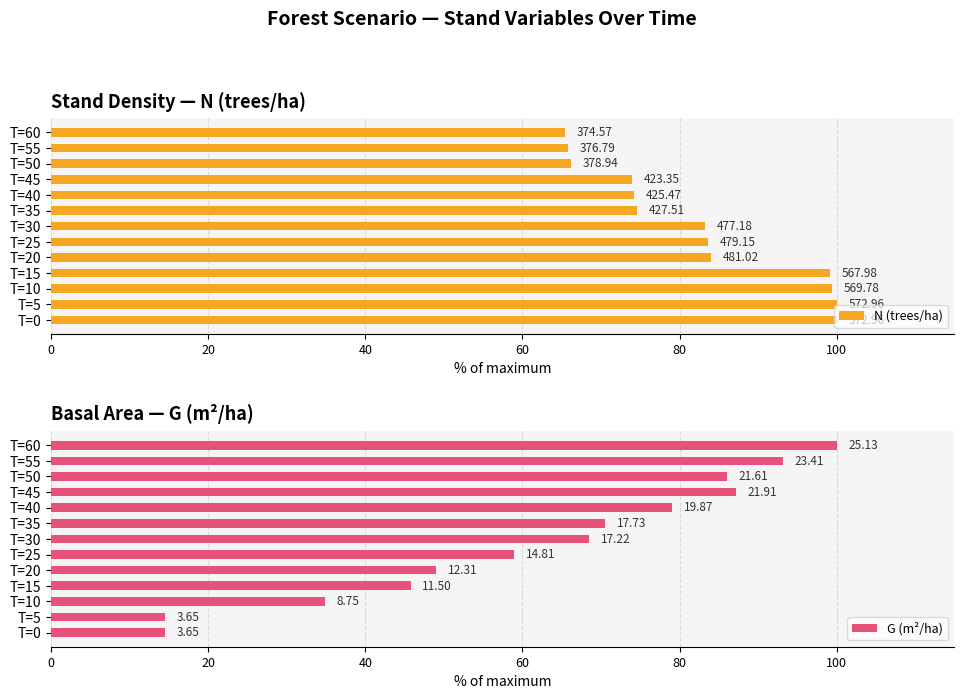

Rank the series by their average value, from lowest to highest.

G (m²/ha), N (trees/ha)